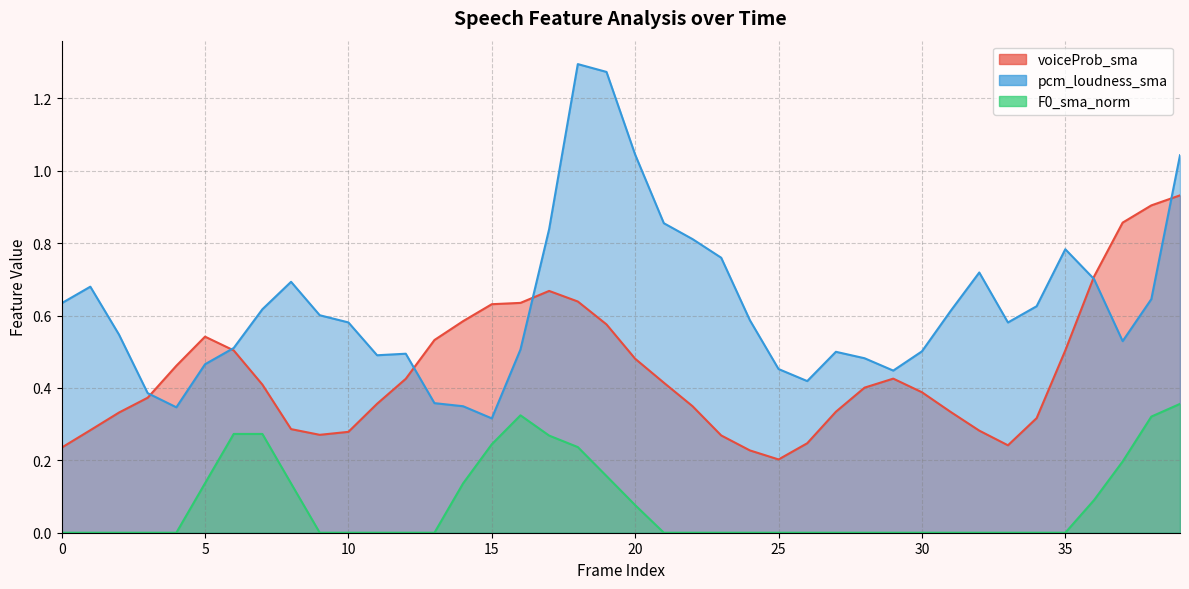

Where is pcm_loudness_sma nearest to the value 0?

15